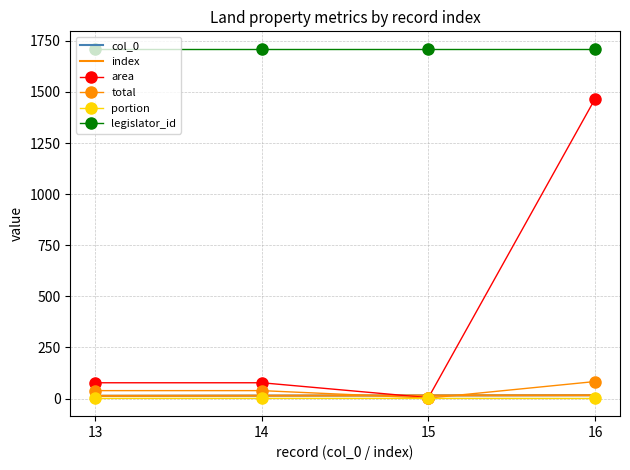

True or false: legislator_id has more than 1 interior local peaks.

False